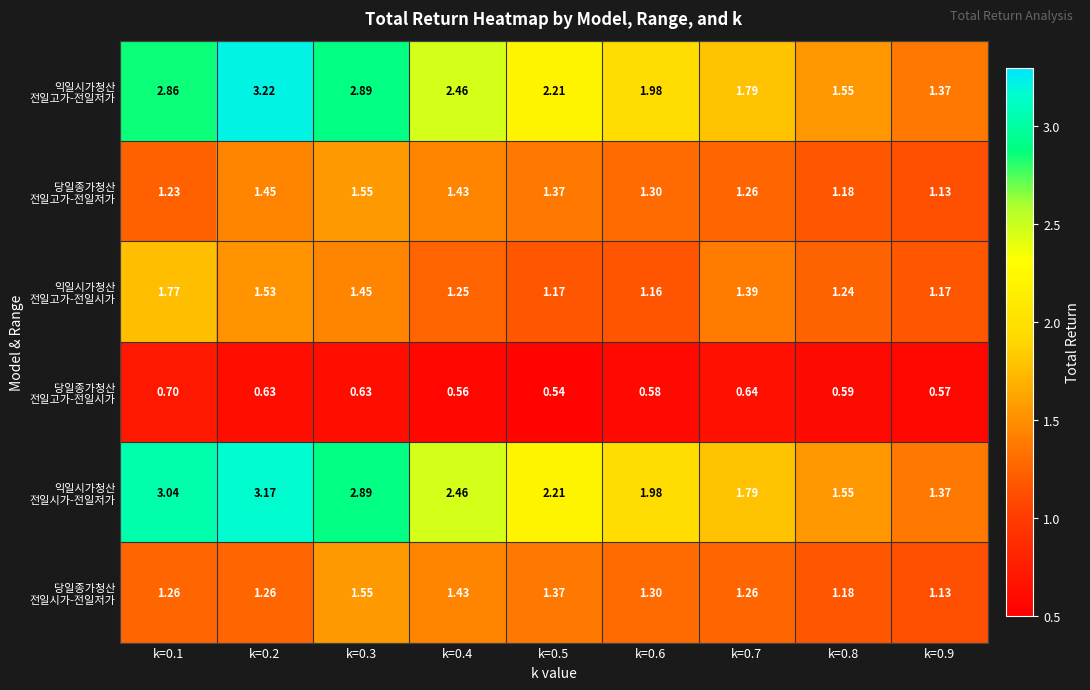

What is the spread (max minus min) of values at k=0.6?

1.4